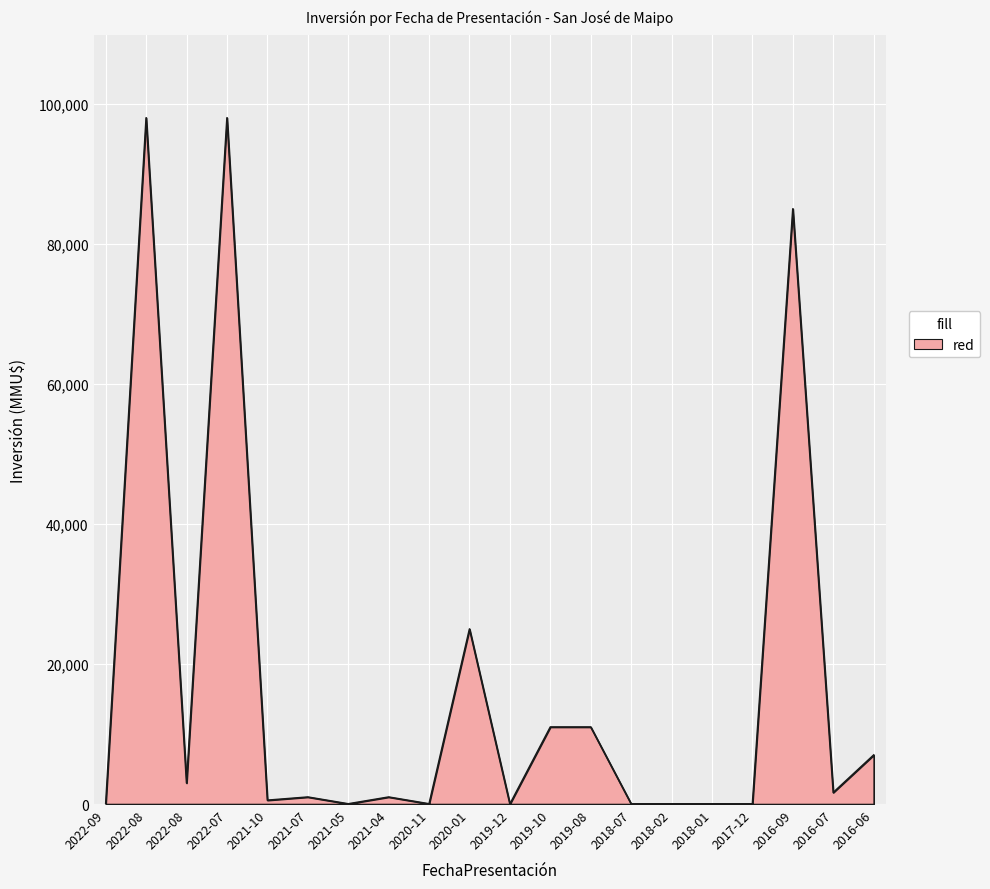

How many lines are shown in the chart?

1